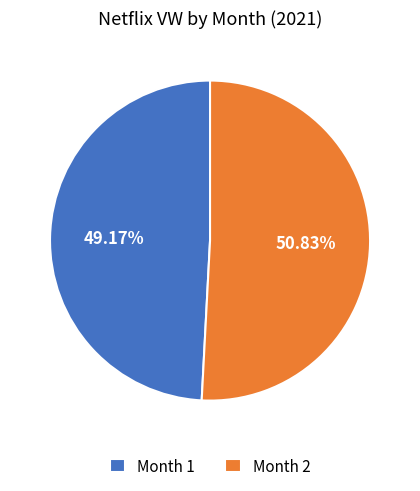

Which category accounts for the majority?

Month 2